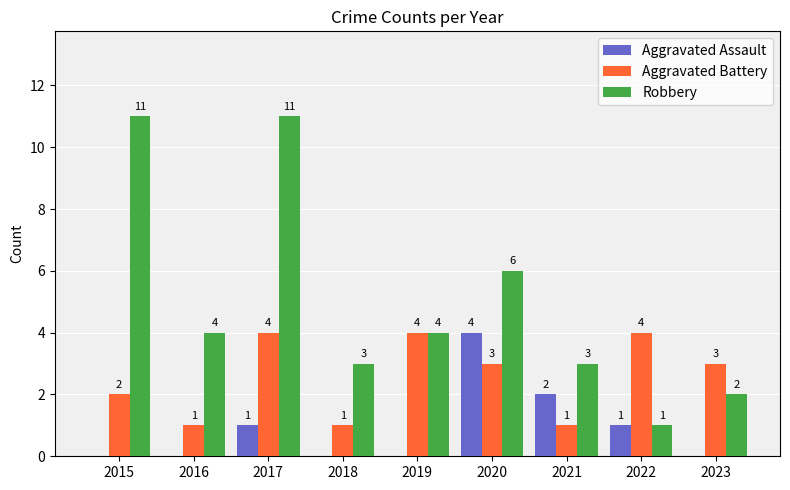

At which category is the sum across all series the highest?

2017